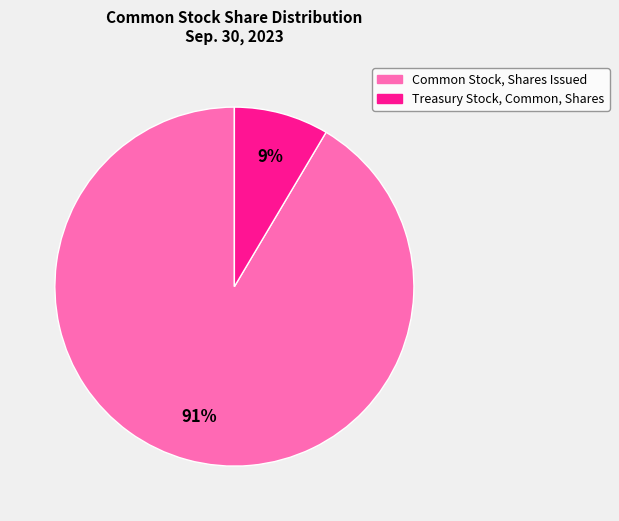

Rank the categories by value from highest to lowest.

Common Stock, Shares Issued, Treasury Stock, Common, Shares